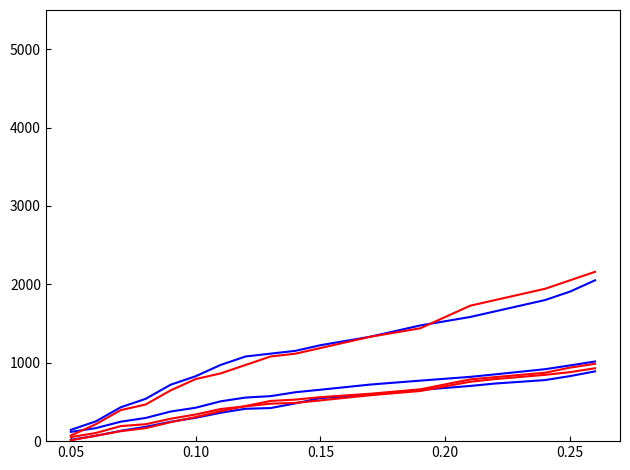

Does the chart have visible grid lines?

No